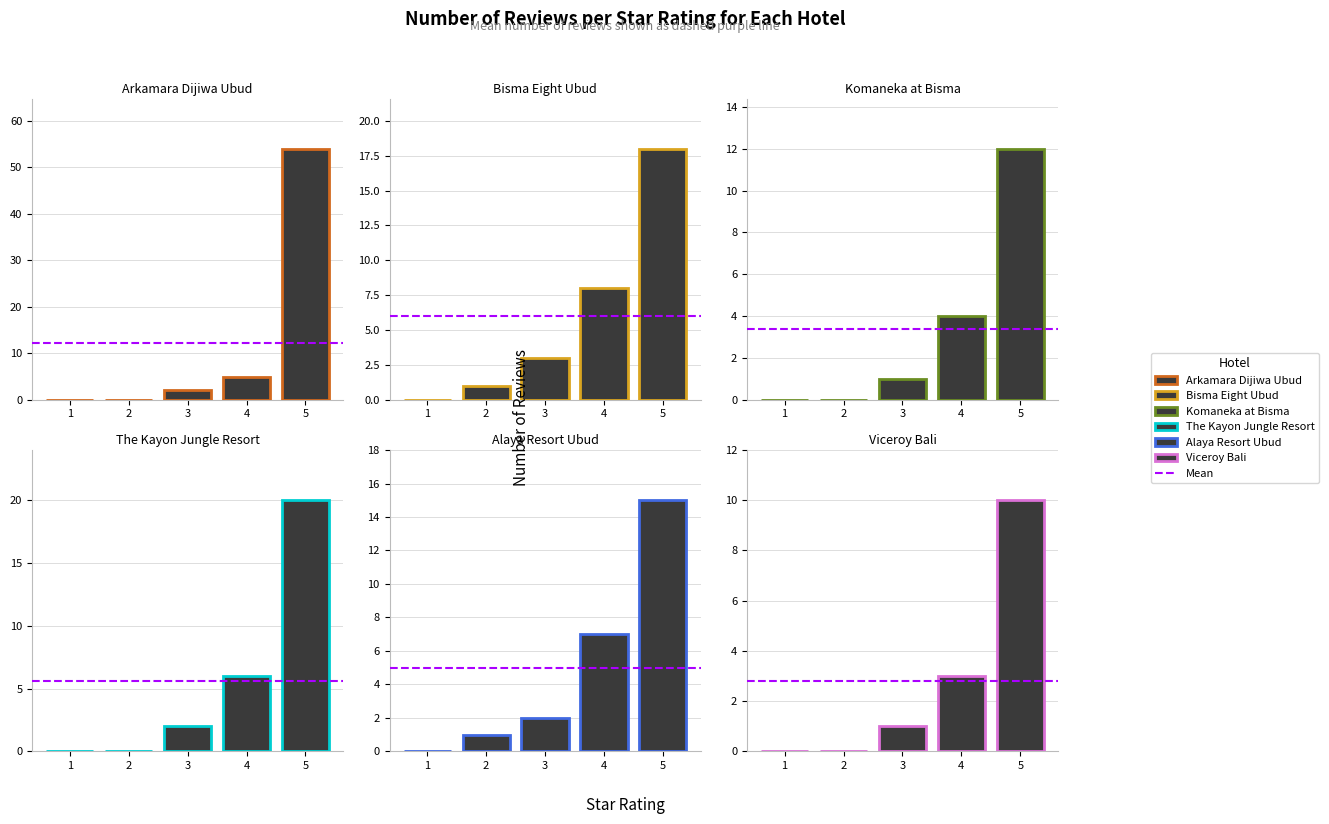

How many bars are there in each group?

6